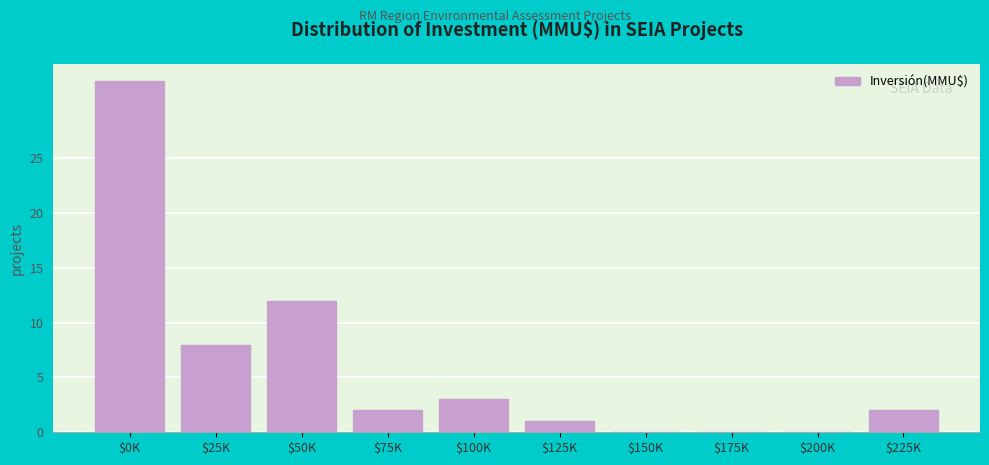

Where is the data nearest to the value 16?

$50K